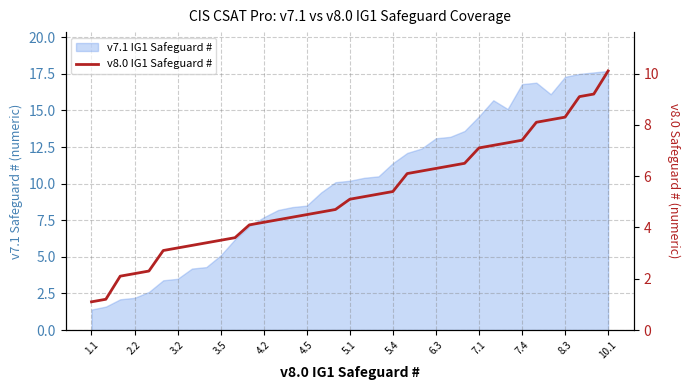

Between 35 and 4.5, which is larger?

35